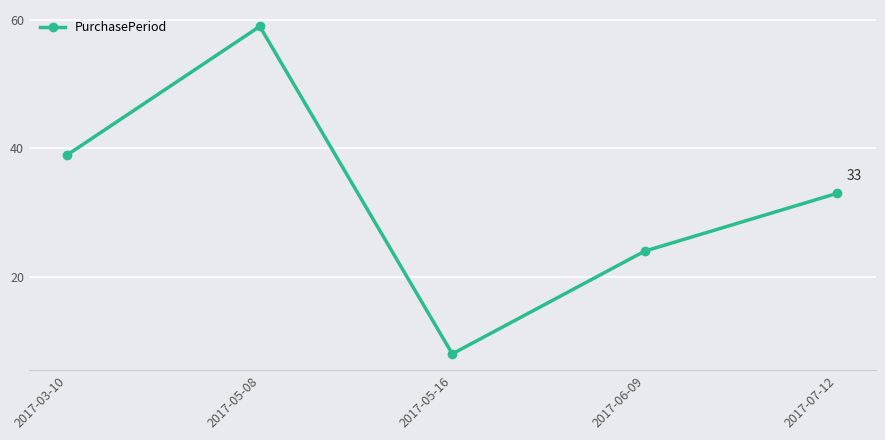

What is the smallest value displayed?

8